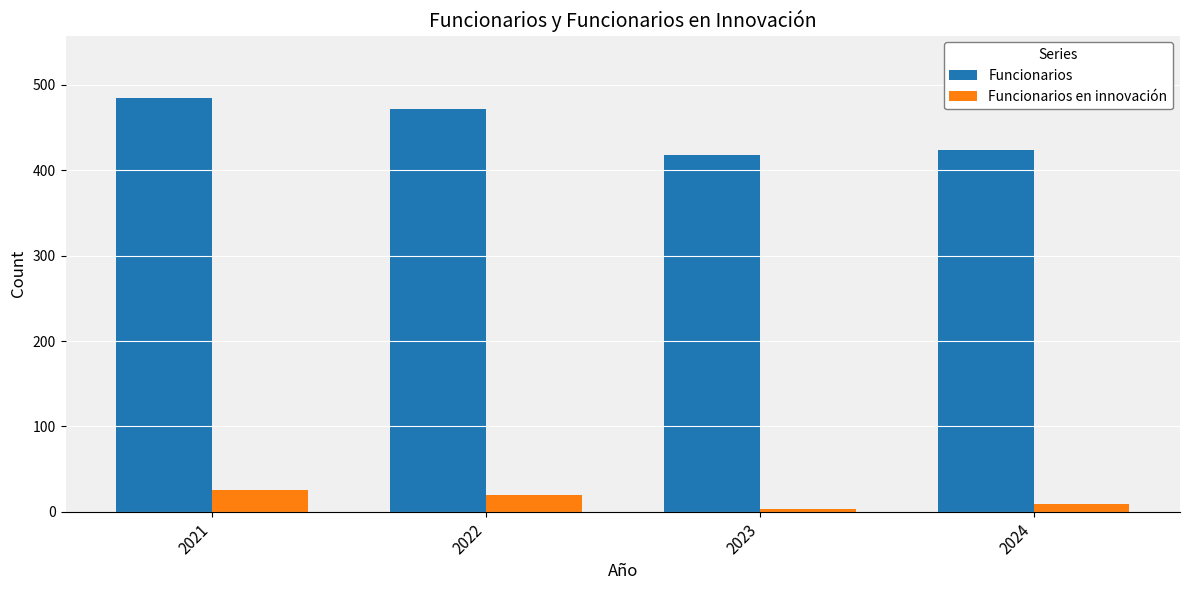

What is the difference between the maximum and minimum values in the Funcionarios en innovación series?

23